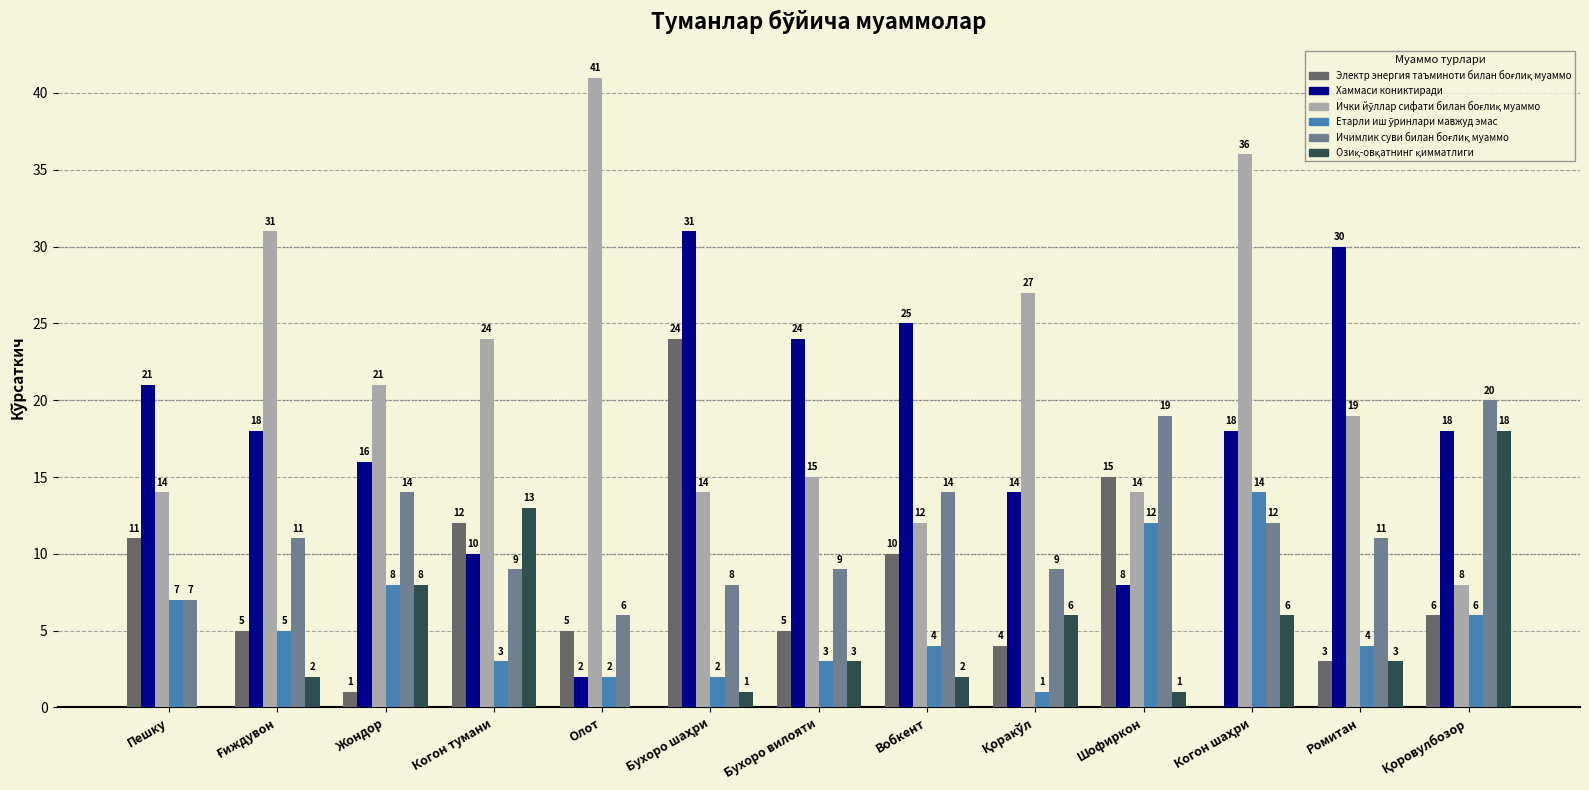

What is the total value across all series at Шофиркон?

69